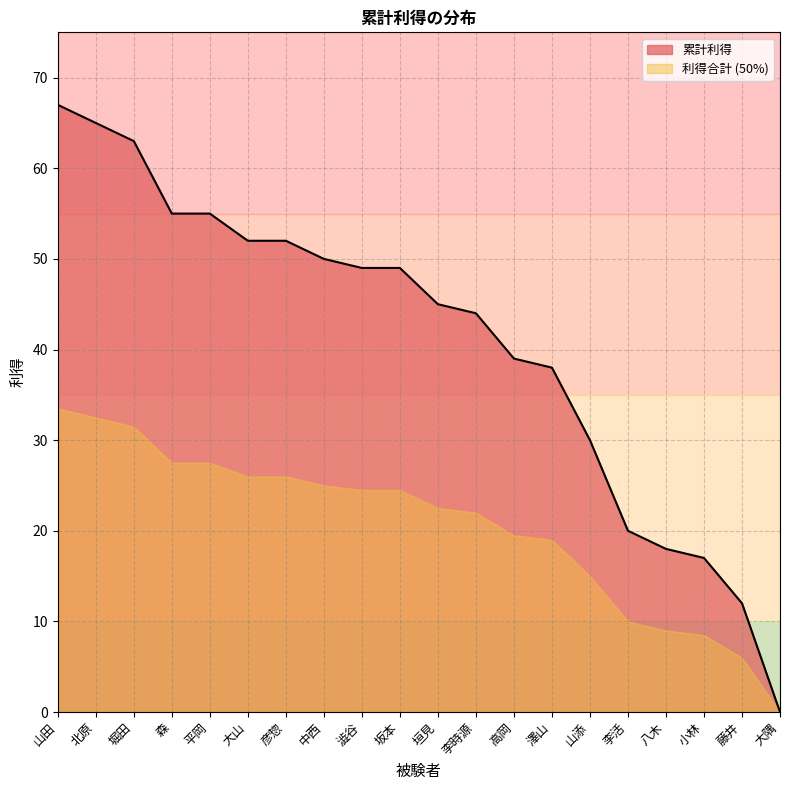

True or false: the data has more than 0 interior local peaks.

False